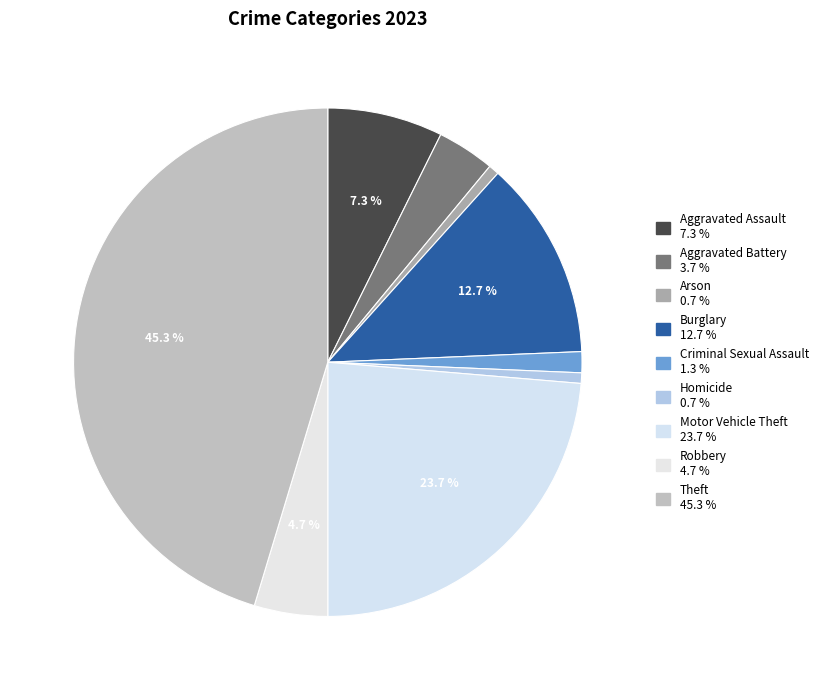

Count the number of slices in the pie.

9